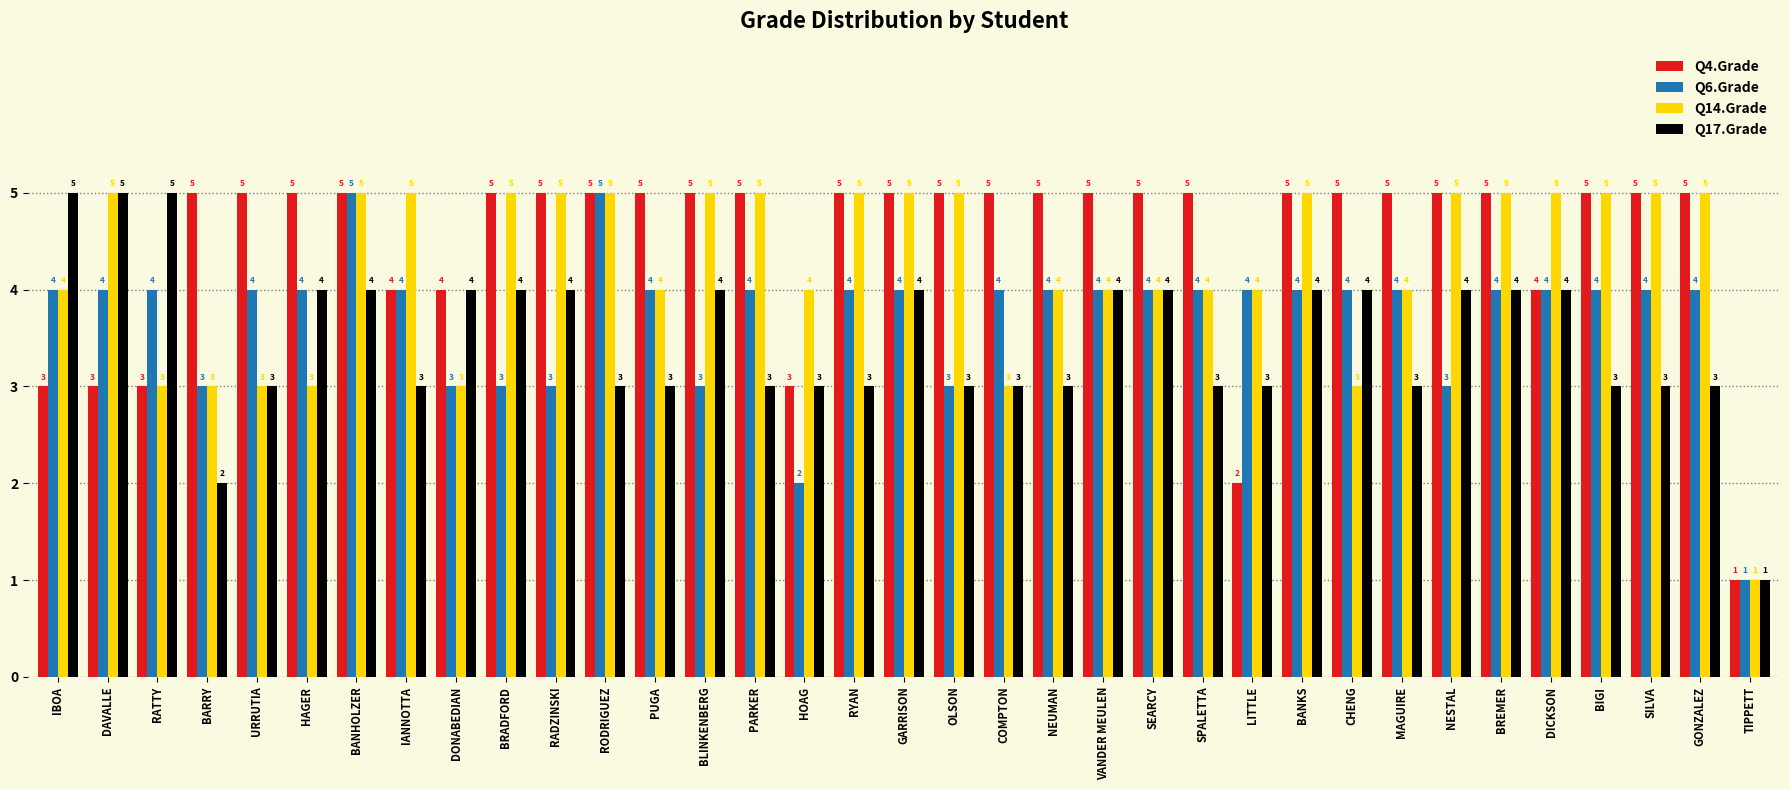

How many data points does each series have?

35